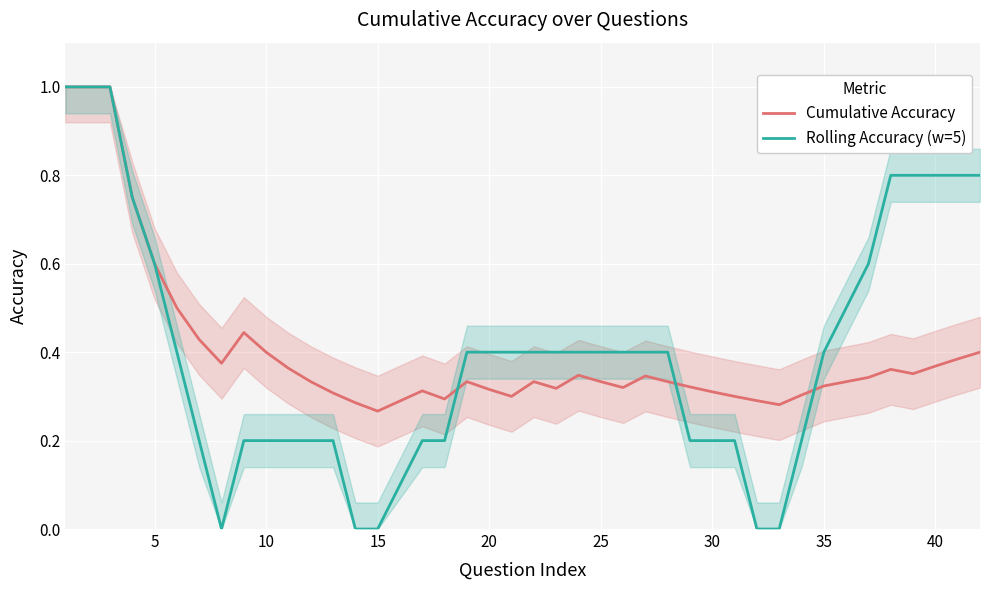

How many series are shown in this chart?

2